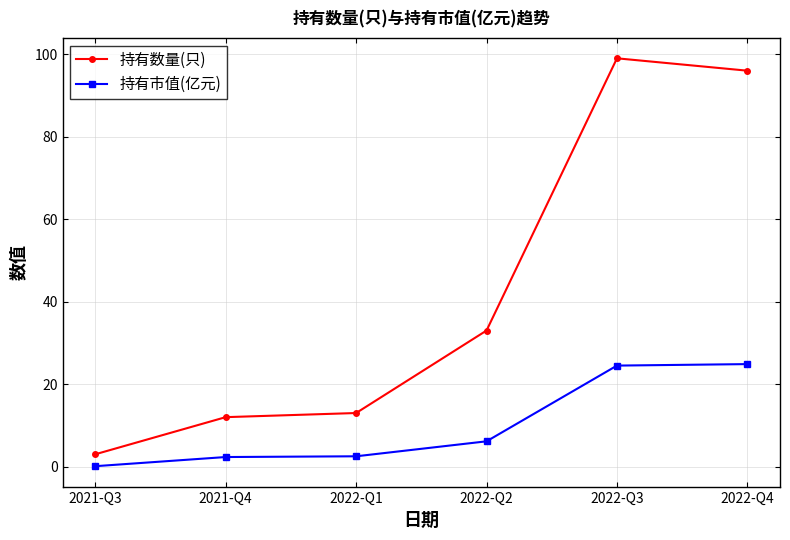

Where is 持有数量(只) nearest to the value 51?

2022-Q2